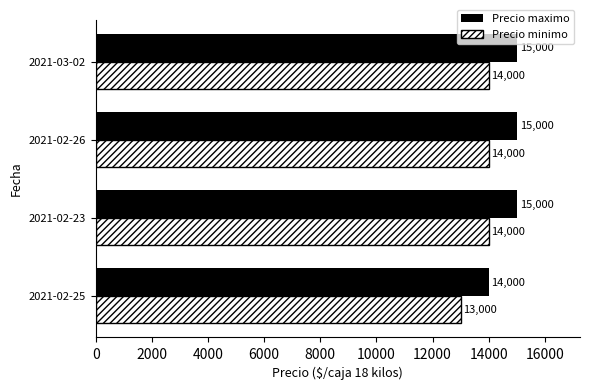

What is the spread (max minus min) of values at 2021-02-23?

1000